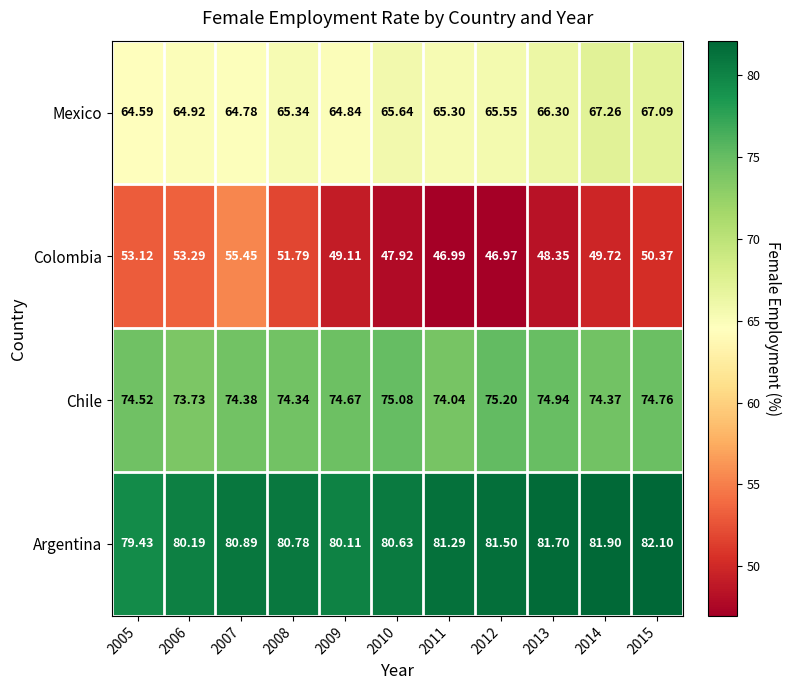

Which category has the highest value across all series?

2015